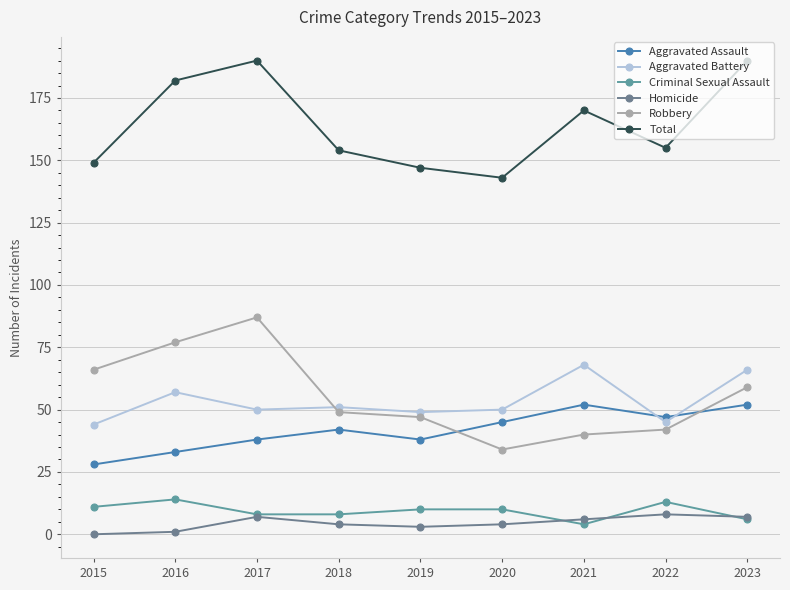

Which series has the widest spread of values?

Robbery